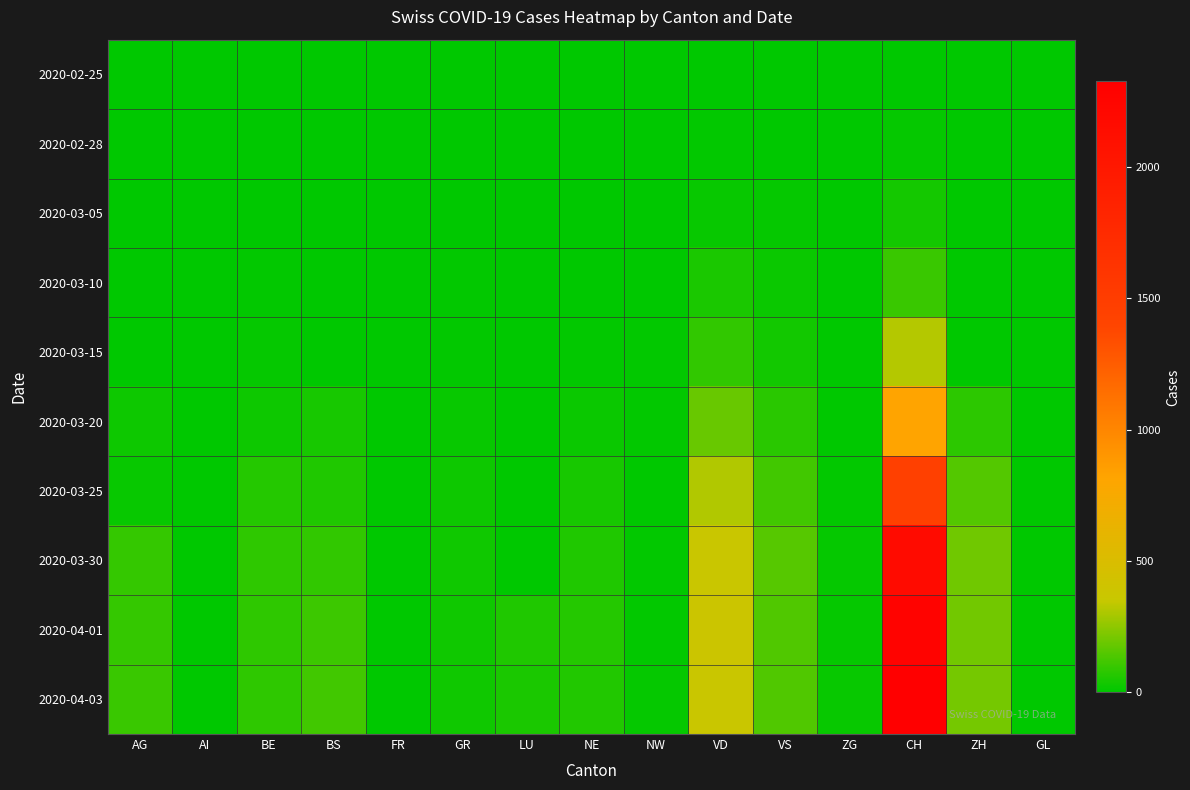

Which has a higher value, VS or ZH?

VS